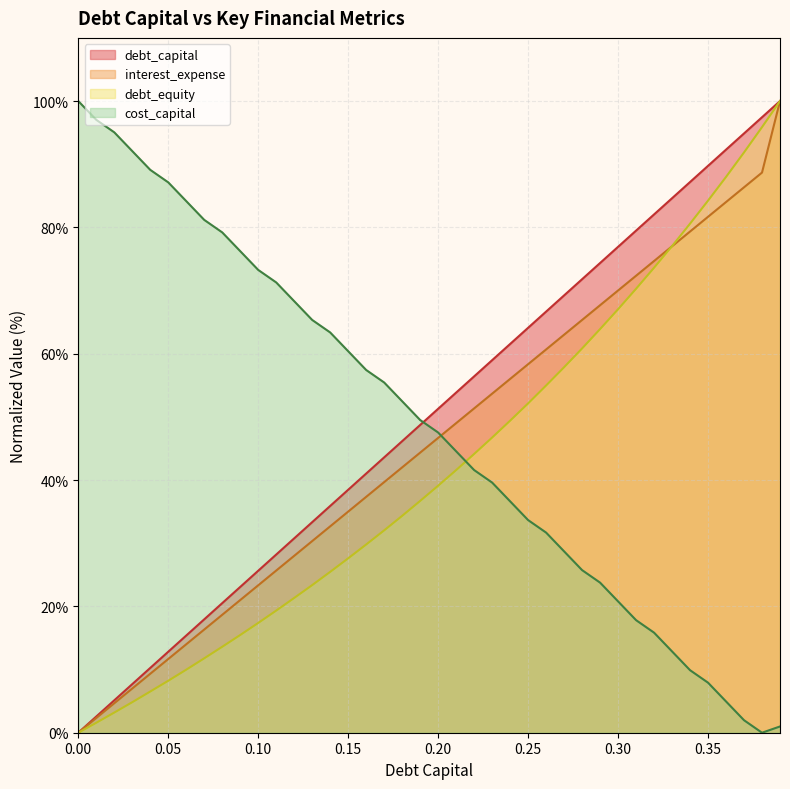

Reading right to left, extract all data points from this chart.

debt_capital: 100.0	97.4	94.9	92.3	89.7	87.2	84.6	82.1	79.5	76.9	74.4	71.8	69.2	66.7	64.1	61.5	59.0	56.4	53.8	51.3	48.7	46.2	43.6	41.0	38.5	35.9	33.3	30.8	28.2	25.6	23.1	20.5	17.9	15.4	12.8	10.3	7.7	5.1	2.6	0.0
cost_capital: 1.0	0.0	2.0	5.0	7.9	9.9	12.9	15.8	17.8	20.8	23.8	25.7	28.7	31.7	33.7	36.6	39.6	41.6	44.6	47.5	49.5	52.5	55.4	57.4	60.4	63.4	65.3	68.3	71.3	73.3	76.2	79.2	81.2	84.2	87.1	89.1	92.1	95.0	97.0	100.0
interest_expense: 100.0	88.7	86.3	84.0	81.7	79.3	77.0	74.7	72.3	70.0	67.7	65.3	63.0	60.7	58.3	56.0	53.7	51.3	49.0	46.7	44.3	42.0	39.7	37.3	35.0	32.7	30.3	28.0	25.7	23.3	21.0	18.7	16.3	14.0	11.7	9.3	7.0	4.7	2.3	0.0
debt_equity: 100.0	95.9	91.9	88.0	84.2	80.6	77.0	73.6	70.3	67.0	63.9	60.8	57.9	55.0	52.1	49.4	46.7	44.1	41.6	39.1	36.7	34.3	32.0	29.8	27.6	25.5	23.4	21.3	19.3	17.4	15.5	13.6	11.8	10.0	8.2	6.5	4.8	3.2	1.6	0.0